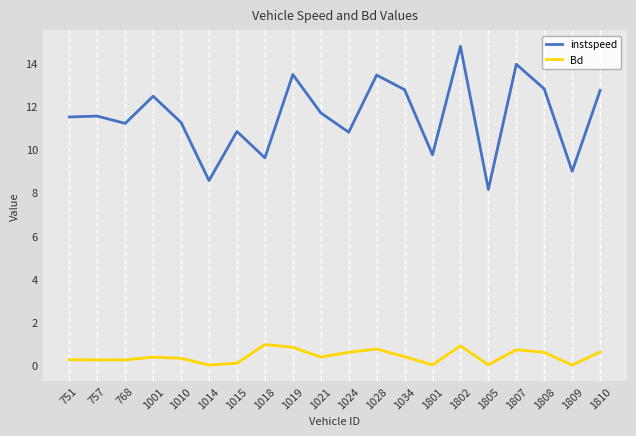

How many lines are shown in the chart?

2